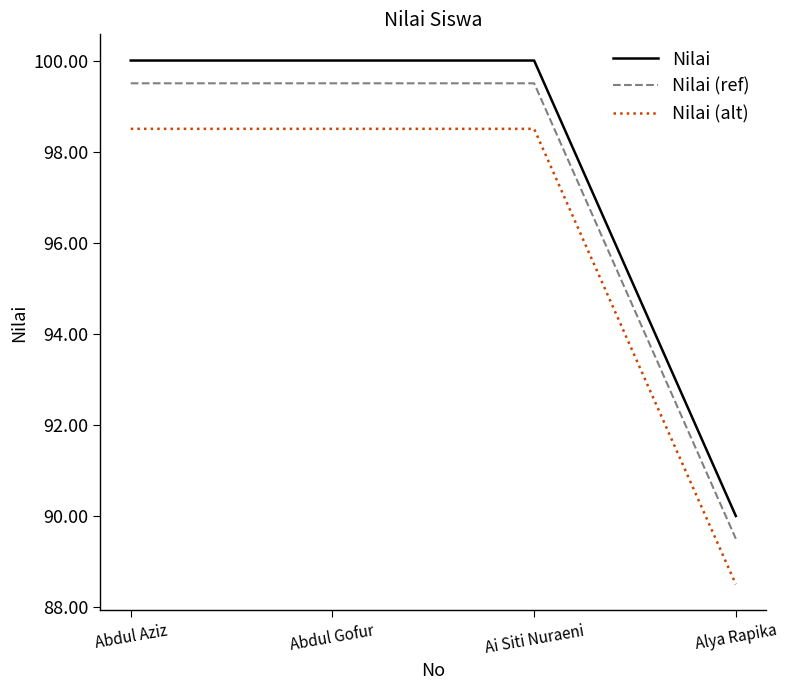

What position from the right is Abdul Aziz?

4